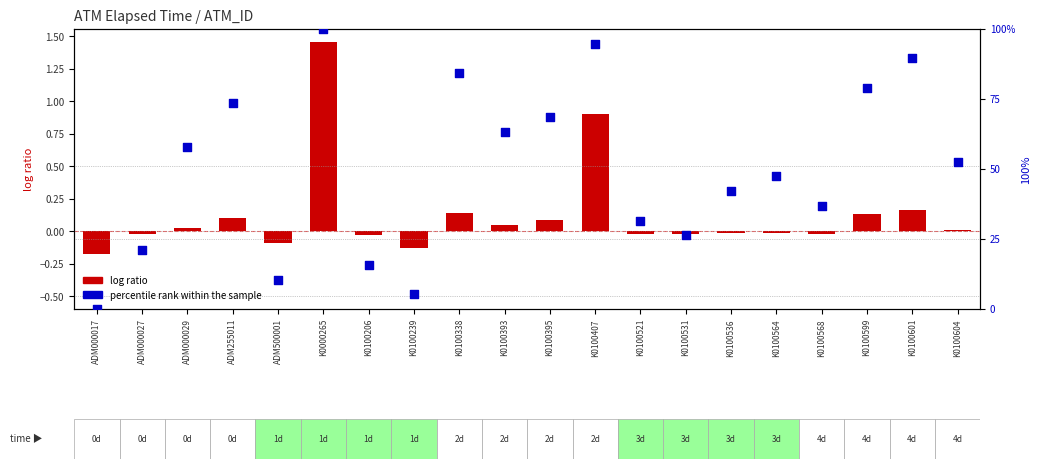

Which series contains the highest Y value?

percentile rank within the sample